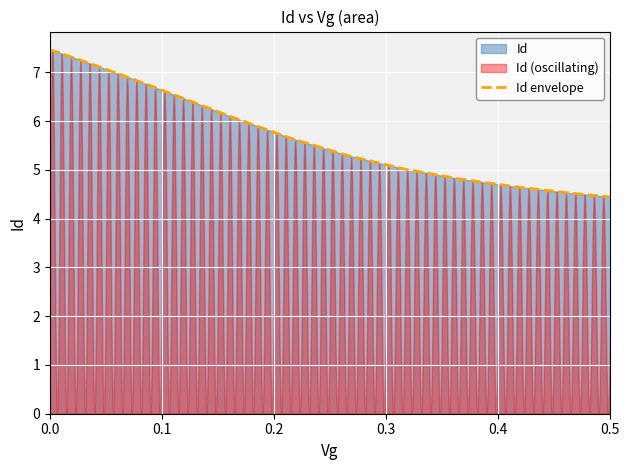

Is it true that Id envelope equals 7.5 at 0.0?

True